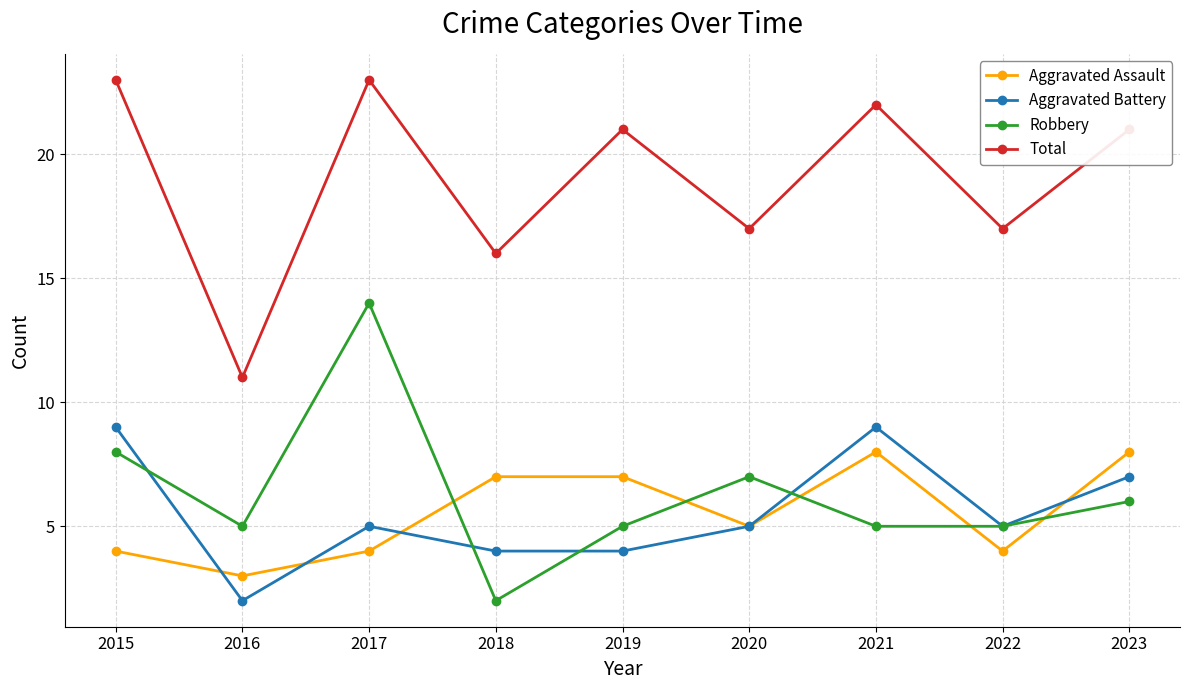

True or false: Total has a value of 17 at 2020.

True